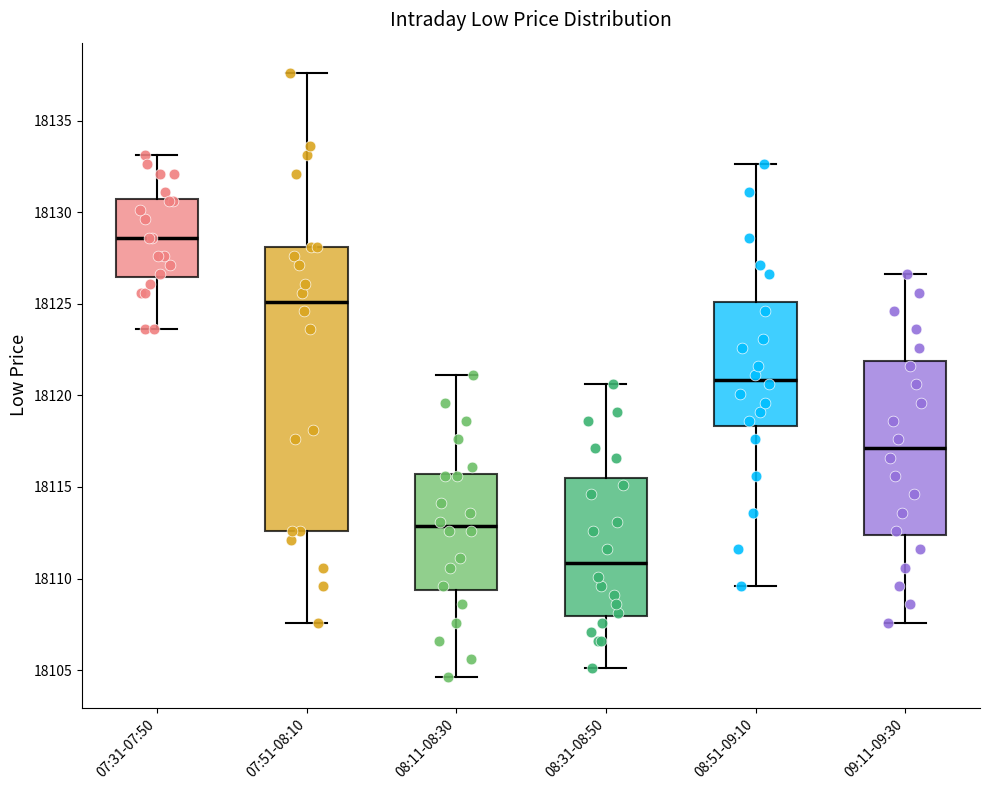

Which box is the tallest, from its lower edge to its upper edge?

07:51-08:10